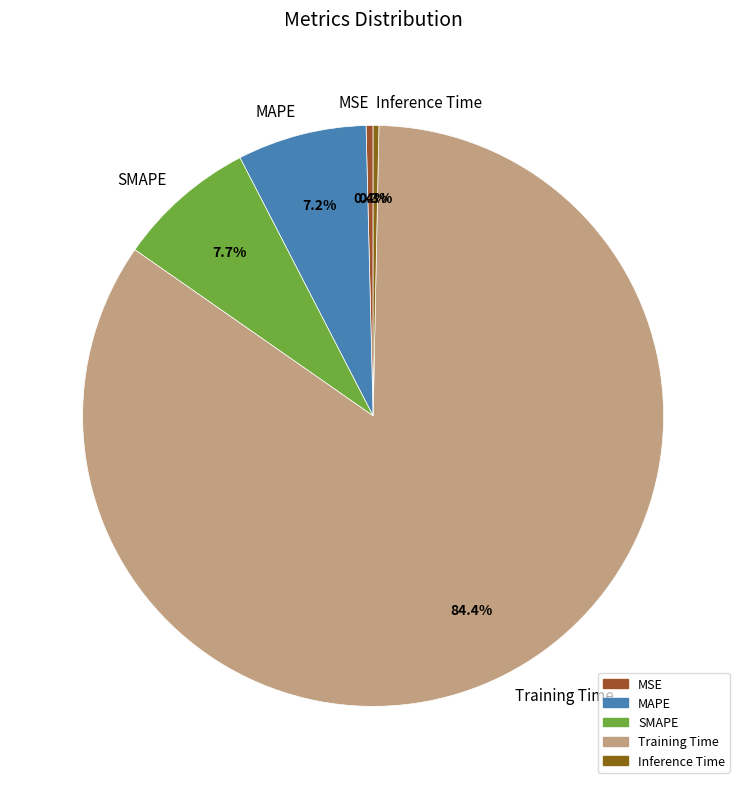

What is the majority slice?

Training Time